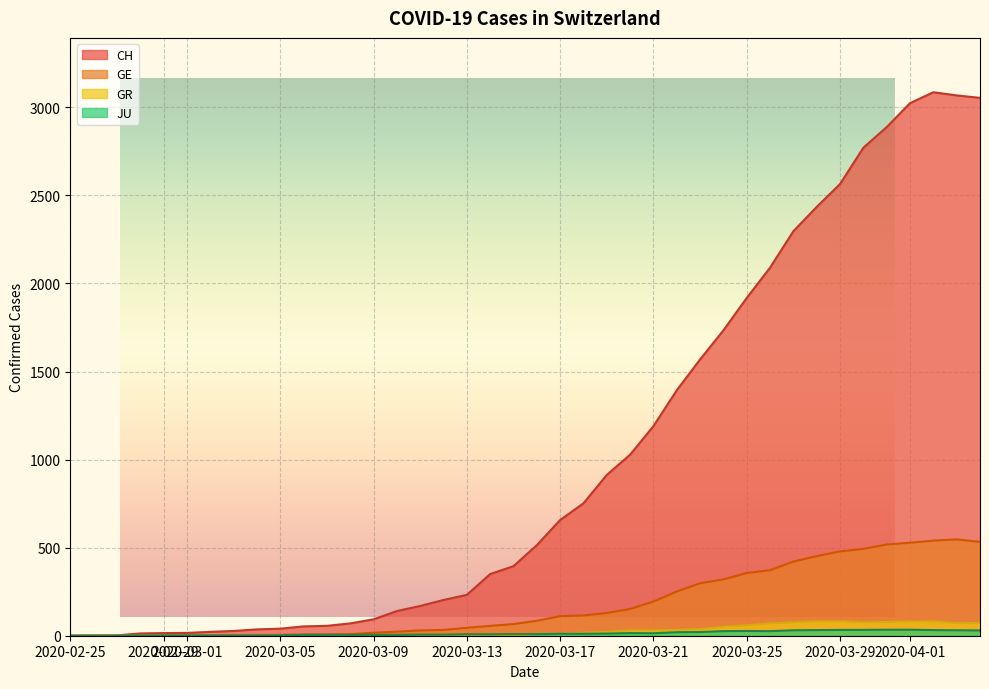

Reading left to right, transcribe all the data shown in this chart.

CH: 0	1	2	13	15	16	22	27	36	40	53	56	70	93	140	169	203	232	350	395	514	657	752	913	1028	1190	1394	1569	1734	1918	2090	2297	2435	2565	2771	2888	3024	3086	3068	3054
GE: 0	1	1	2	3	3	3	4	4	5	7	7	9	17	23	30	33	45	56	66	85	111	115	129	152	194	251	298	320	356	372	421	452	479	493	518	528	540	547	533
GR: 0	0	0	0	0	0	0	0	0	0	0	0	0	0	0	0	0	0	7	0	11	11	17	22	30	30	33	37	51	59	70	76	82	82	76	78	81	82	71	72
JU: 0	0	0	1	1	1	1	1	1	2	5	5	5	5	5	6	6	8	8	9	9	11	11	12	15	14	20	21	26	27	26	31	32	33	33	34	34	32	31	30